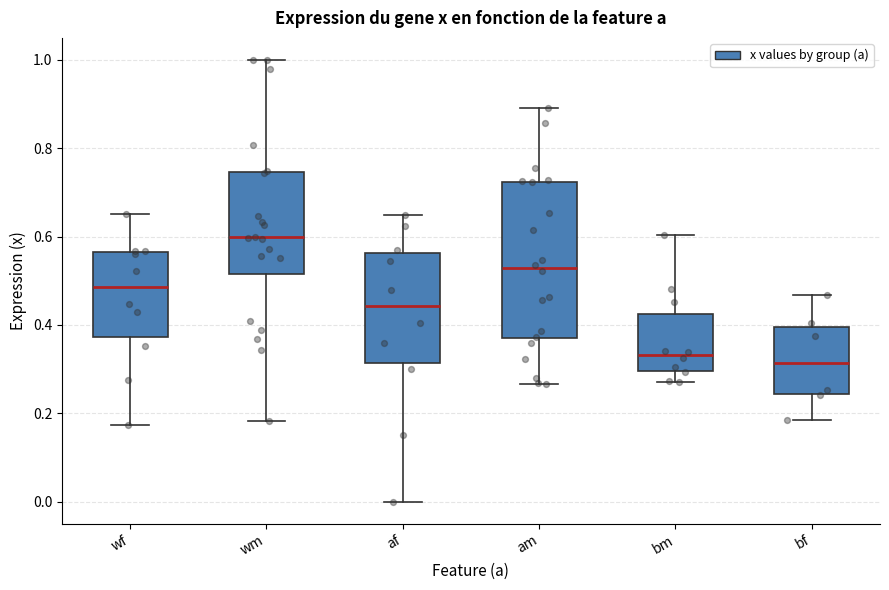

Reading left to right, transcribe this box plot: for each box, give where its median line is, the range the box spans, and where its two whiskers end, as read against the y-axis. The values are not printed on the chart, so give them approximately, as read against the axis.

wf: median 0.48, box 0.38 to 0.56, whiskers 0.18 to 0.66
wm: median 0.60, box 0.52 to 0.74, whiskers 0.18 to 1.00
af: median 0.44, box 0.32 to 0.56, whiskers 0.00 to 0.64
am: median 0.52, box 0.38 to 0.72, whiskers 0.26 to 0.90
bm: median 0.34, box 0.30 to 0.42, whiskers 0.28 to 0.60
bf: median 0.32, box 0.24 to 0.40, whiskers 0.18 to 0.46